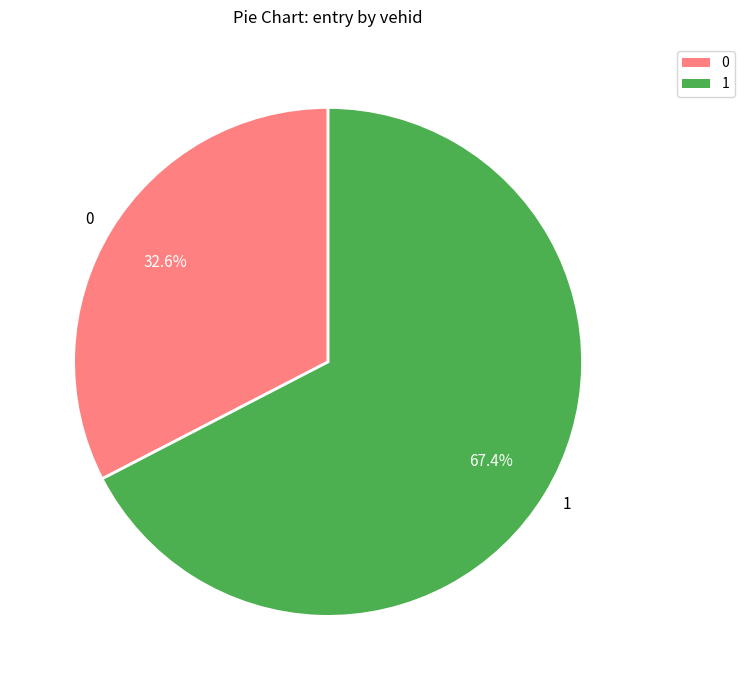

What is the majority slice?

1